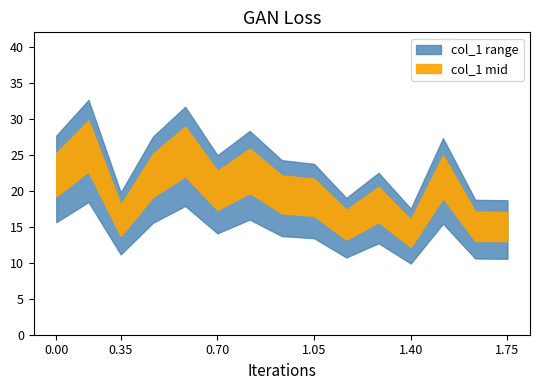

How many data points does each series have?

15